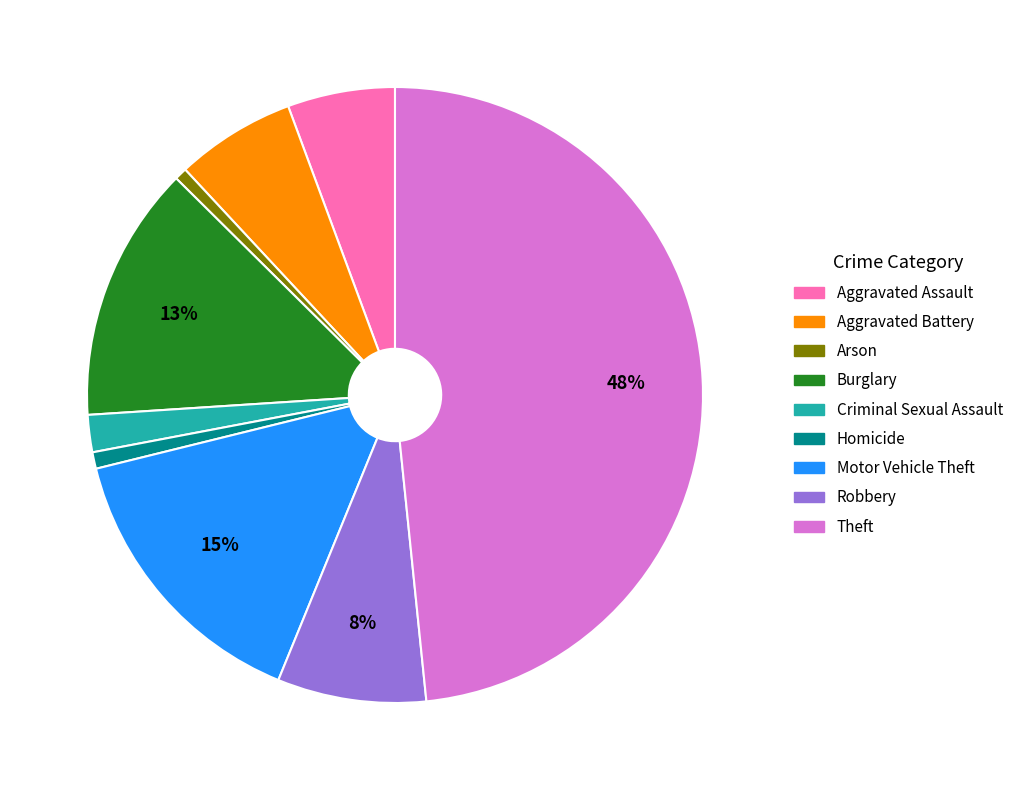

Between Criminal Sexual Assault and Robbery, which is larger?

Robbery